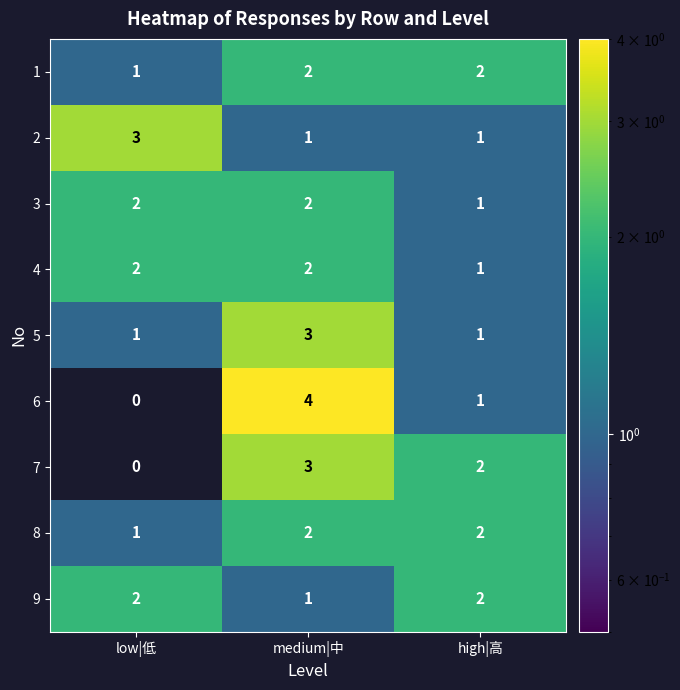

Reading left to right, what are all the values shown in this chart?

1: 1	2	2
2: 3	1	1
3: 2	2	1
4: 2	2	1
5: 1	3	1
6: 0	4	1
7: 0	3	2
8: 1	2	2
9: 2	1	2